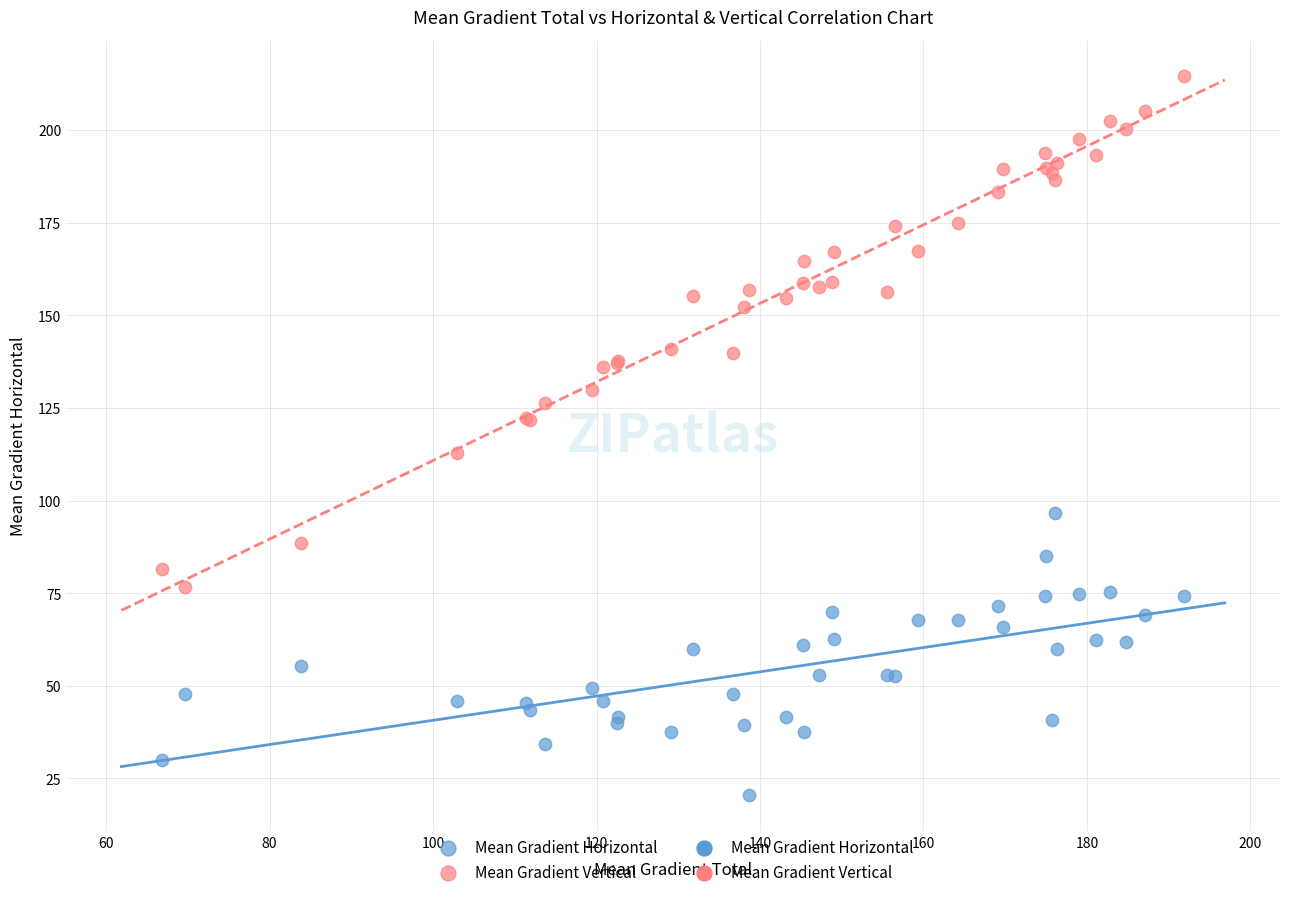

What is the X range (max minus min) for the scatter plot?

125.0